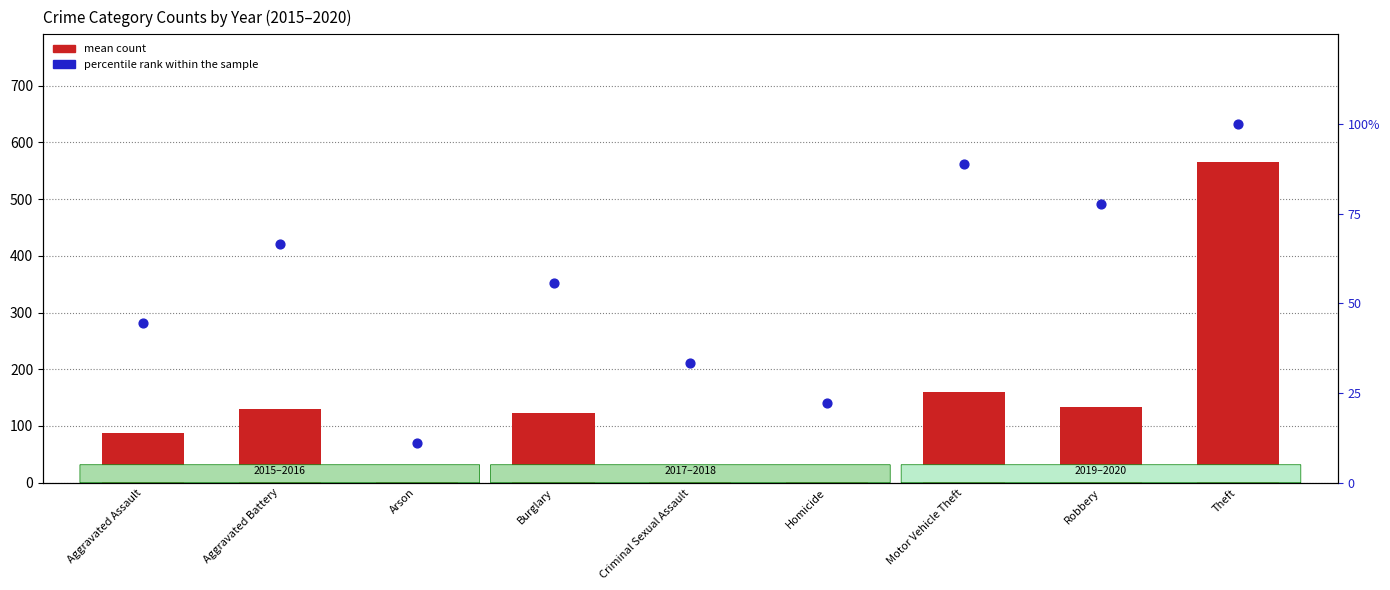

Which series has the largest Y range (max minus min)?

mean count